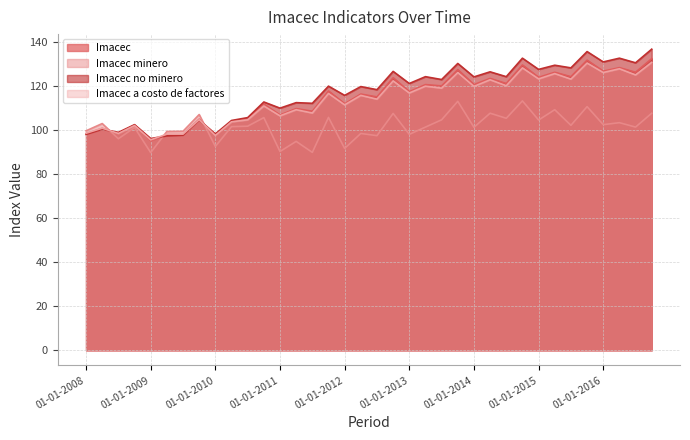

How many intersections are there between Imacec minero and Imacec?

3